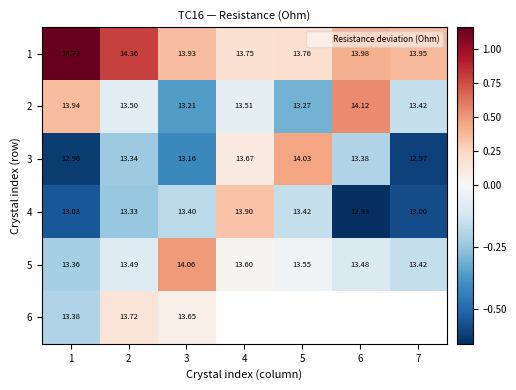

List the series in order of their peak value, highest first.

1, 2, 5, 3, 4, 6